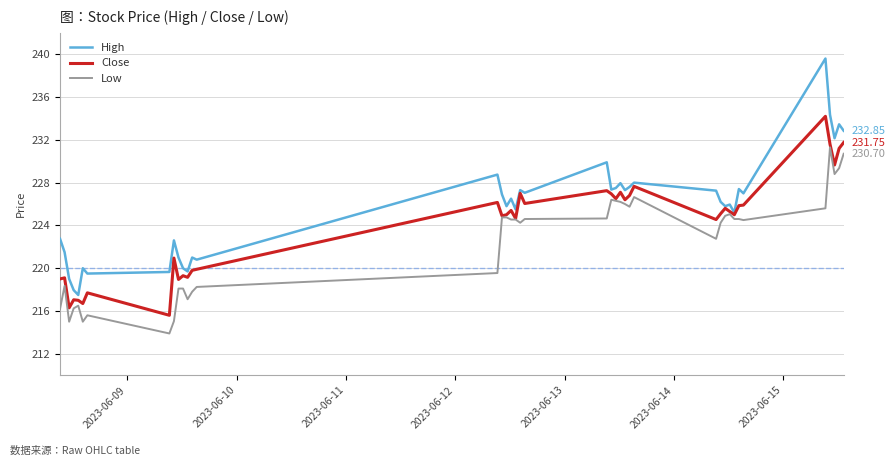

List the series in order of their peak value, lowest first.

Low, Close, High